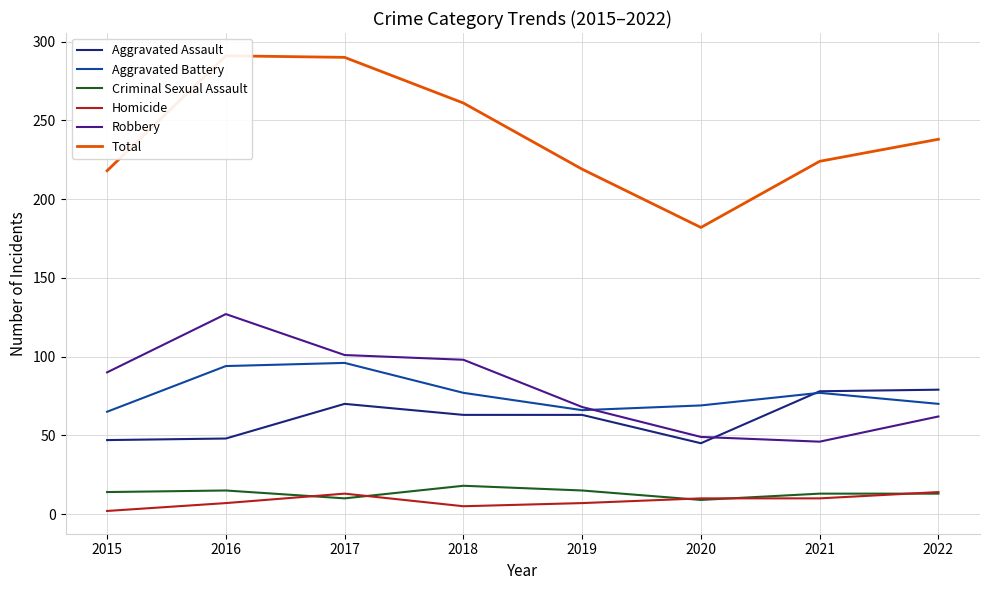

How many series are shown in this chart?

6